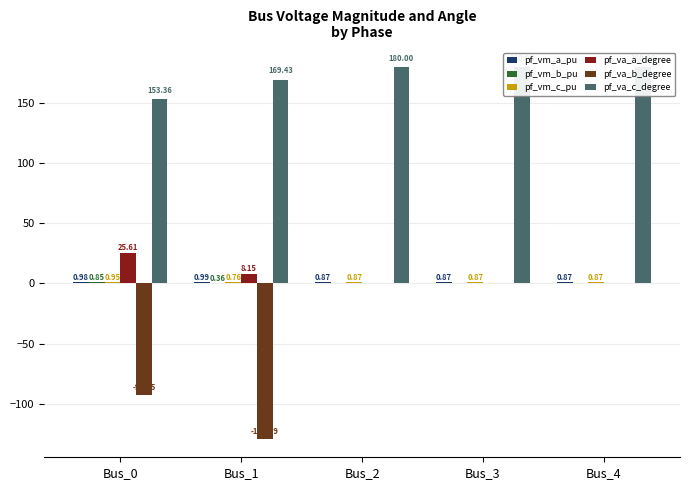

What is the total value across all series at Bus_1?

50.6